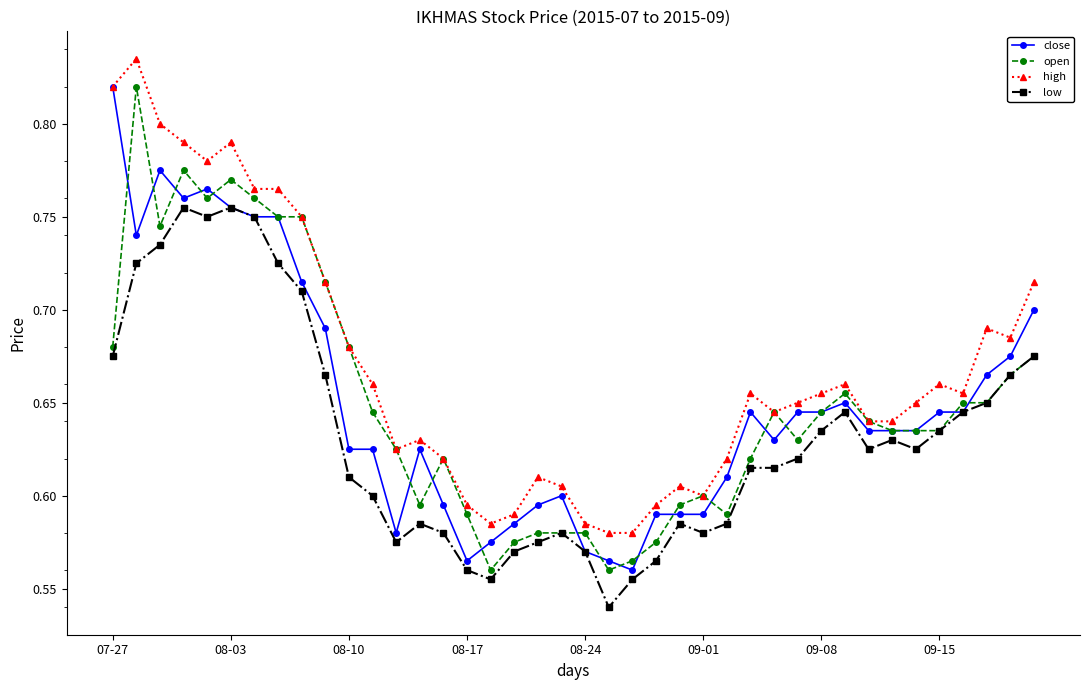

Is this an area chart (filled region under the line)?

No